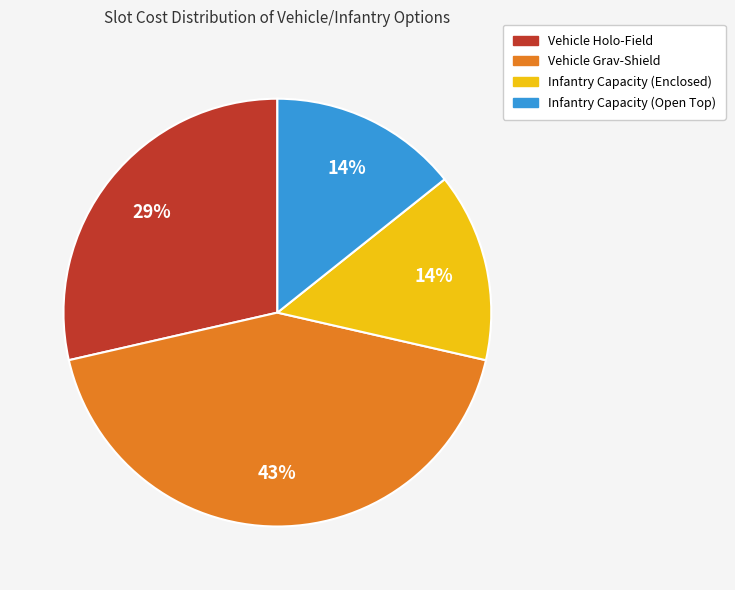

True or false: Vehicle Grav-Shield accounts for 43% of the total.

True